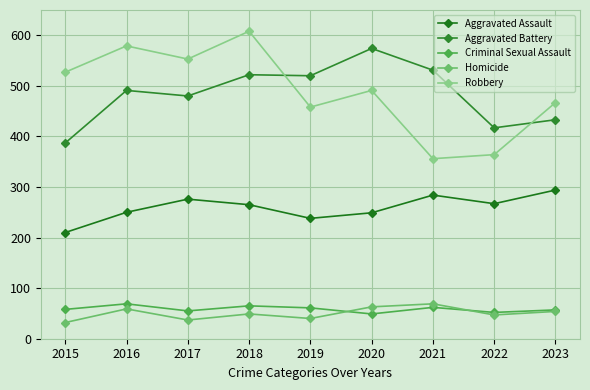

Is this an area chart (filled region under the line)?

No